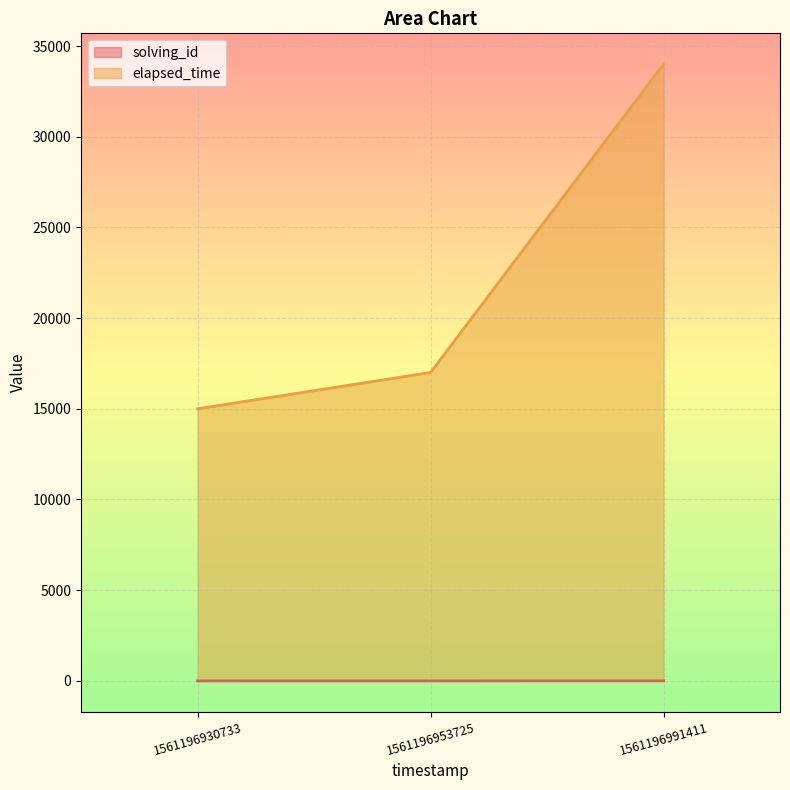

Where is elapsed_time nearest to the value 24500?

1561196953725